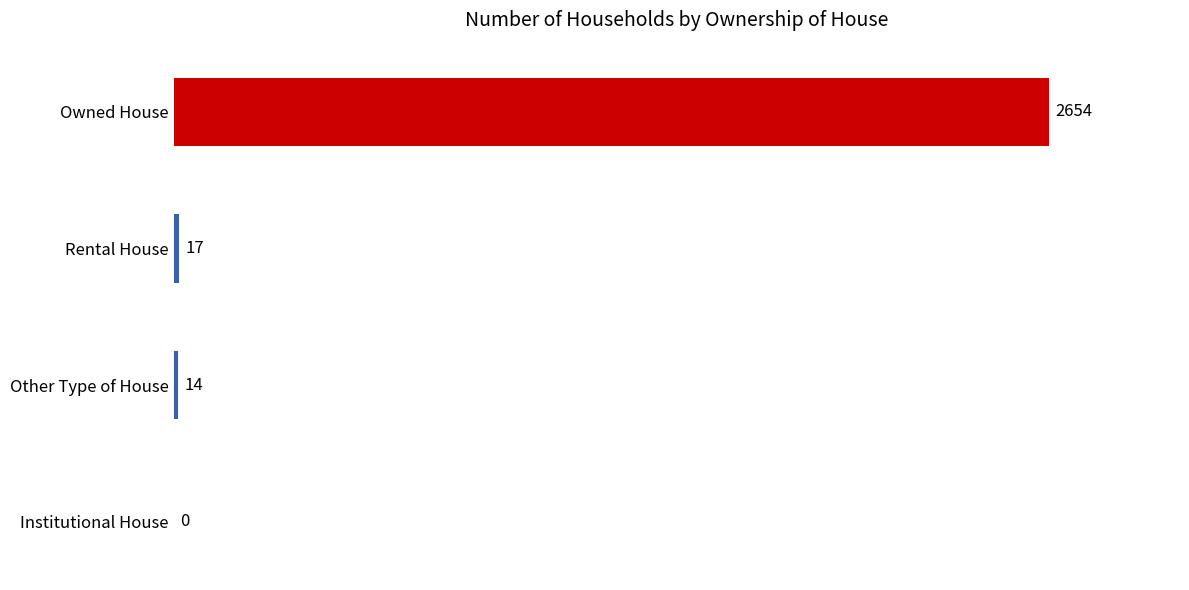

How many data points does each series have?

4